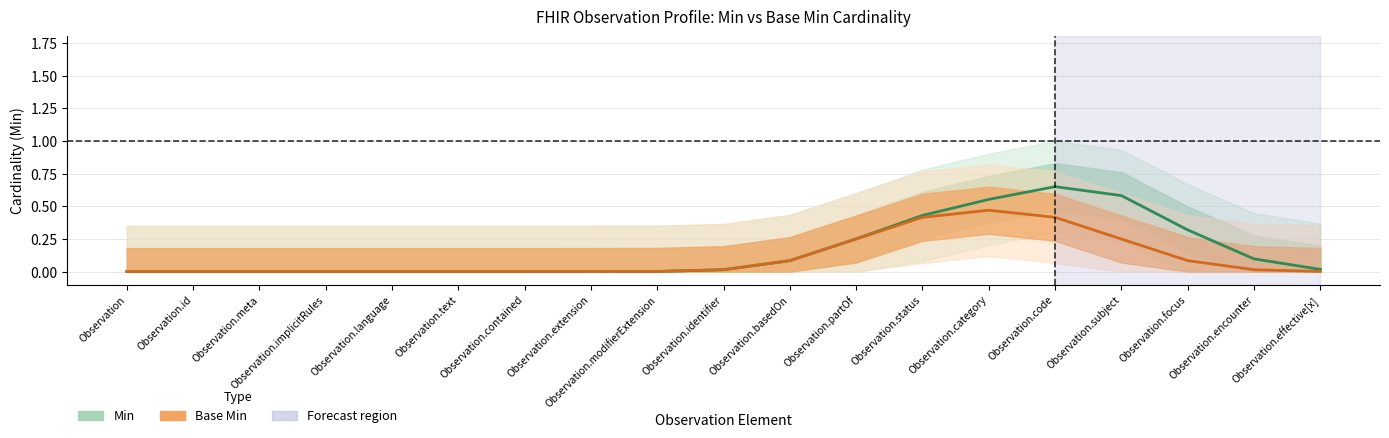

True or false: Base Min has a value of 0.1 at Observation.focus.

True